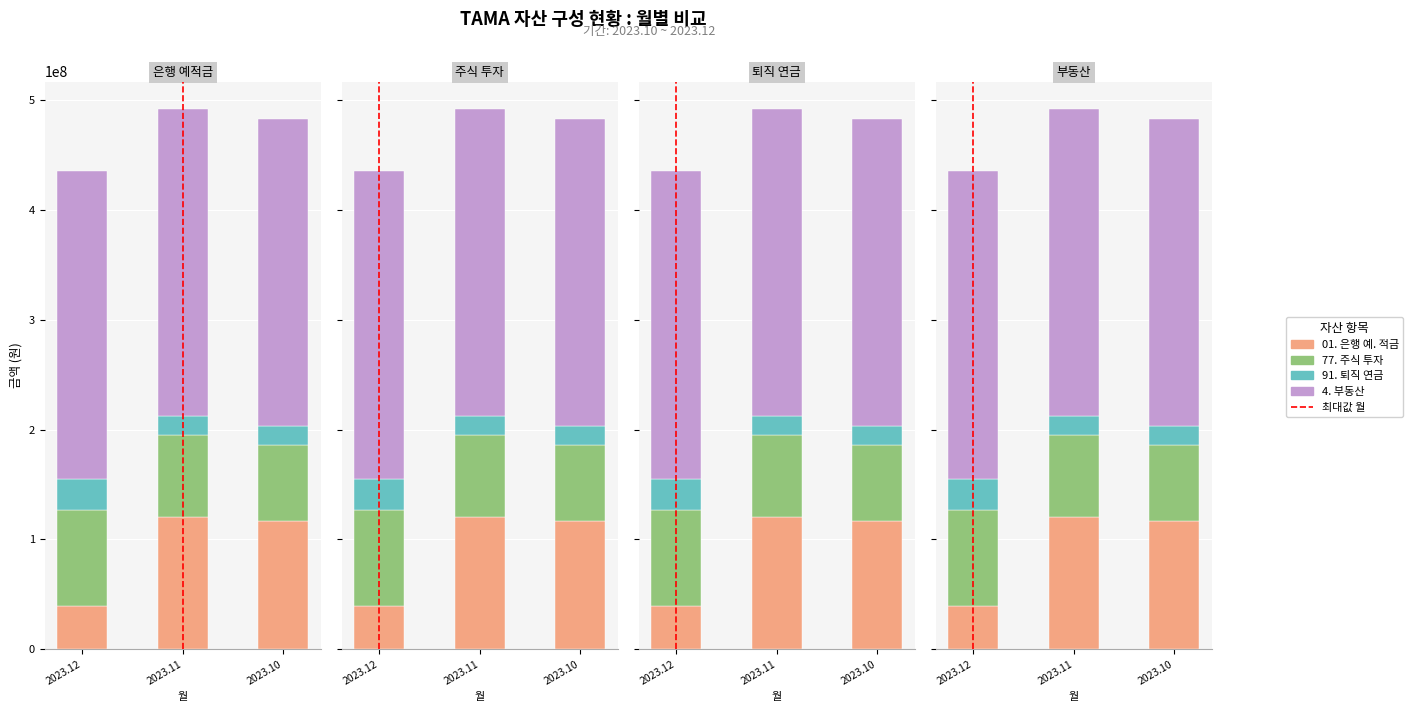

Which category has the lowest value across all series?

2023.11